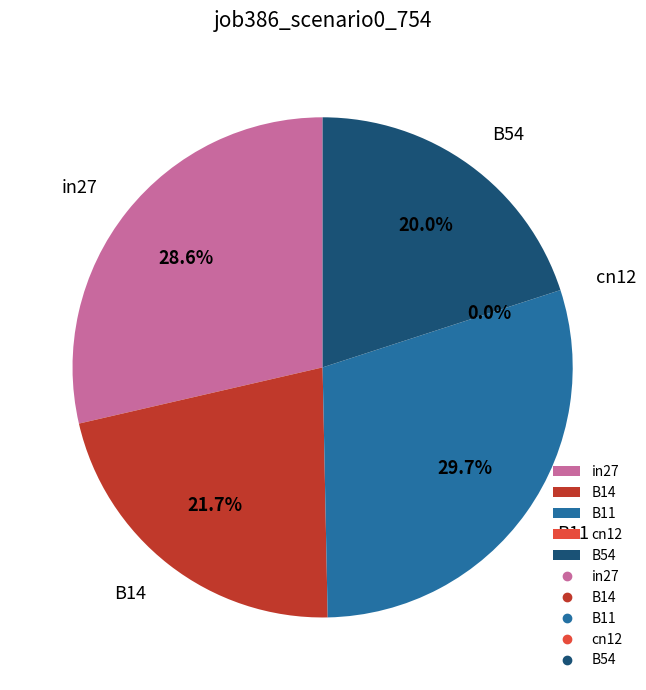

What is the change in value from B14 to cn12?

-0.4